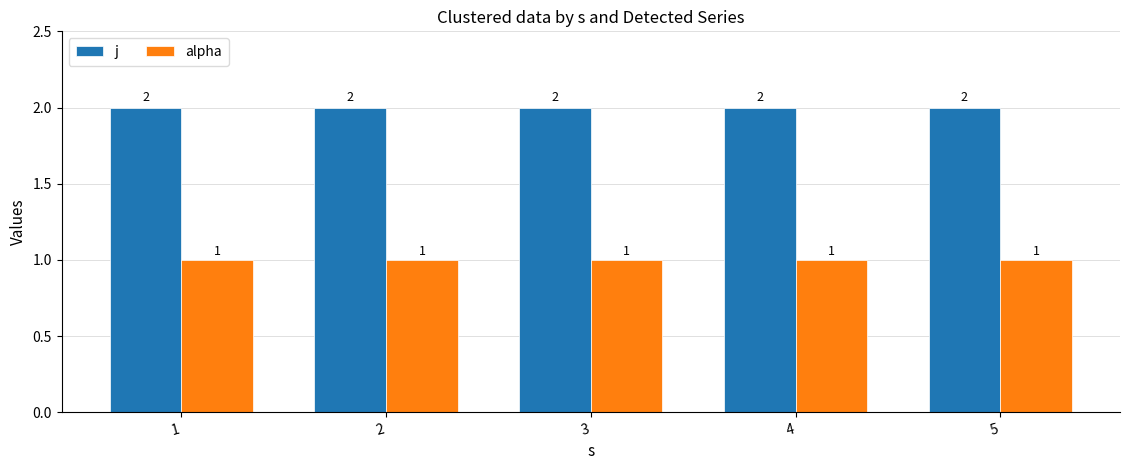

How many bars are there in total?

10